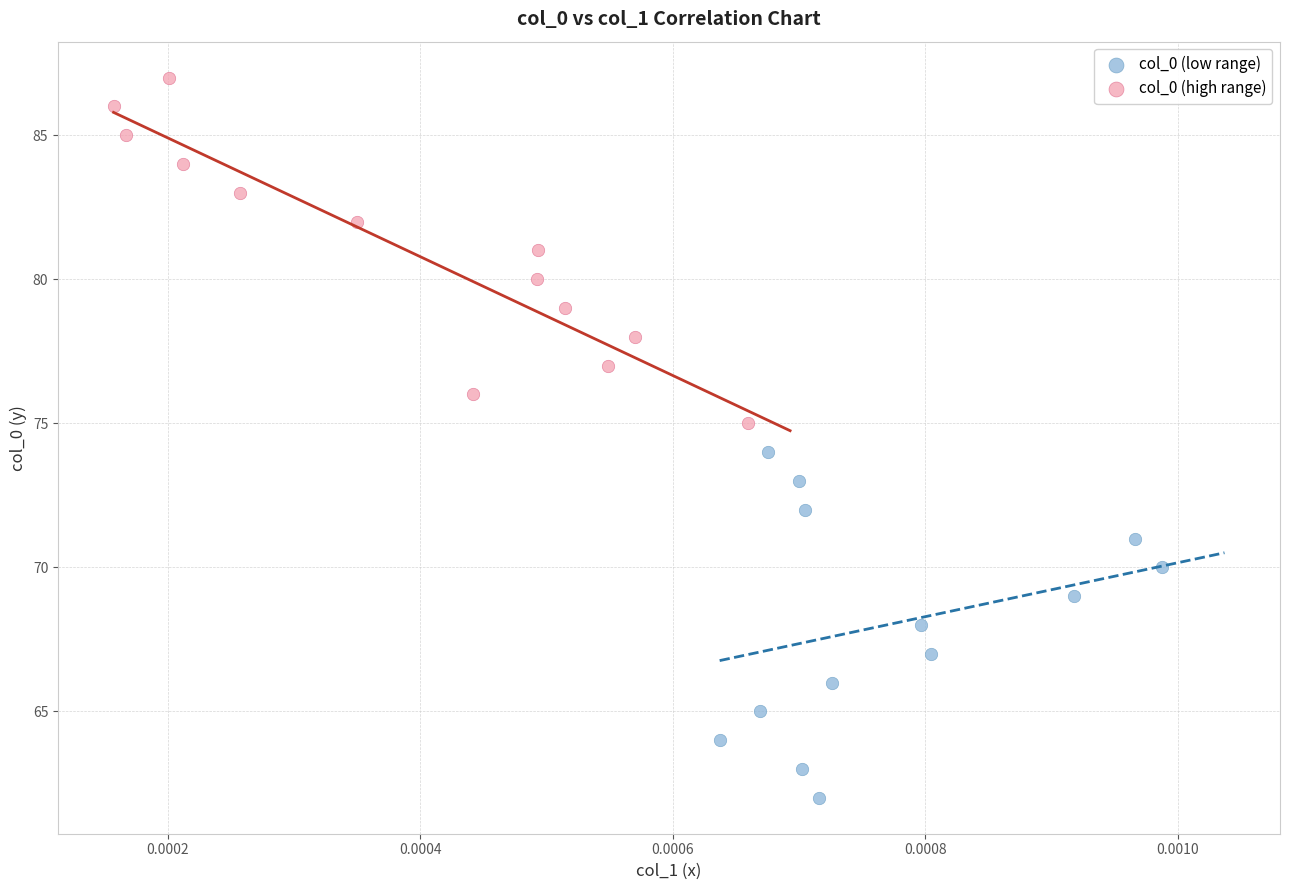

Which series contains the lowest Y value?

col_0 (low range)